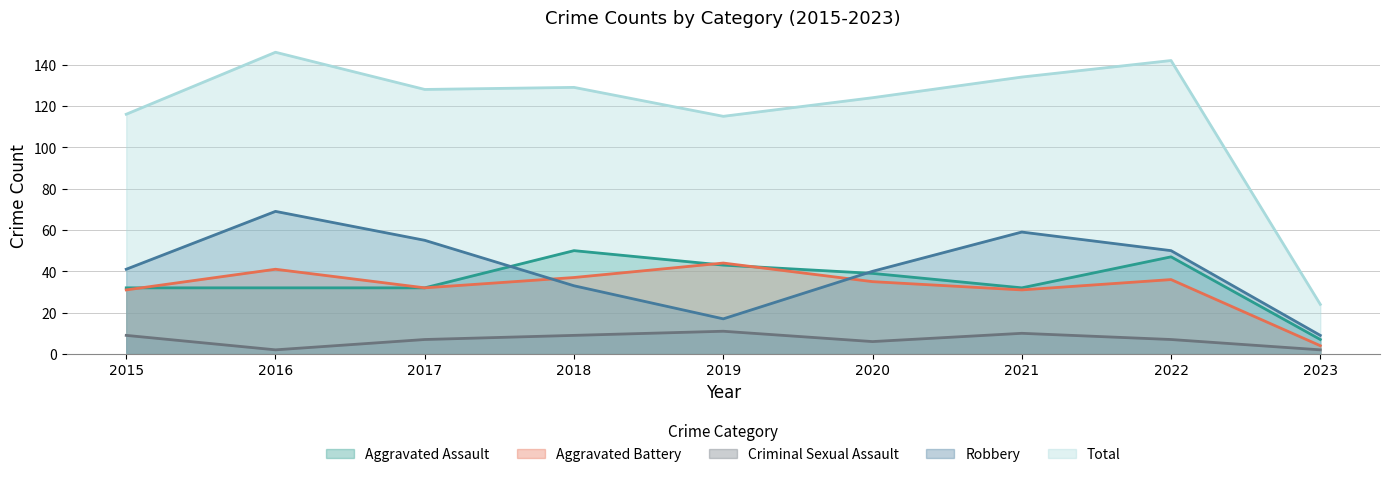

What is the difference between the maximum and minimum values in the Total series?

122